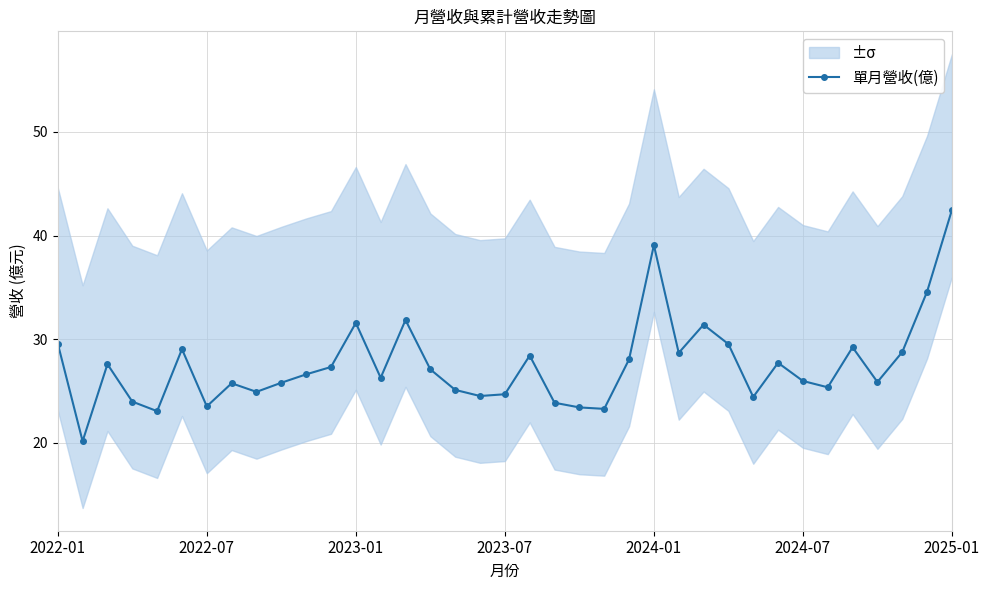

What is the sum of all values?

1018.9